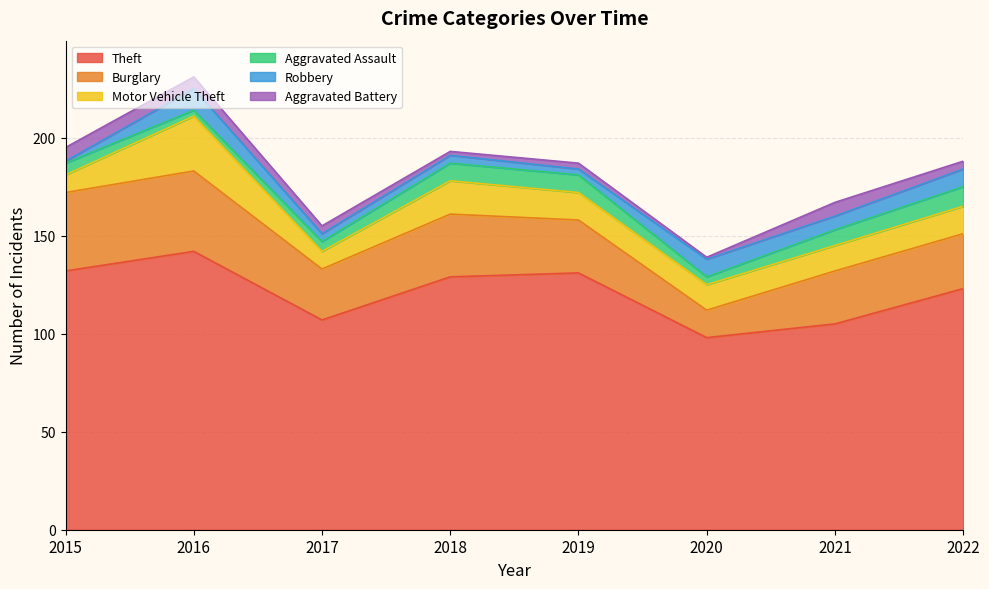

Which category has the highest value across all series?

2016